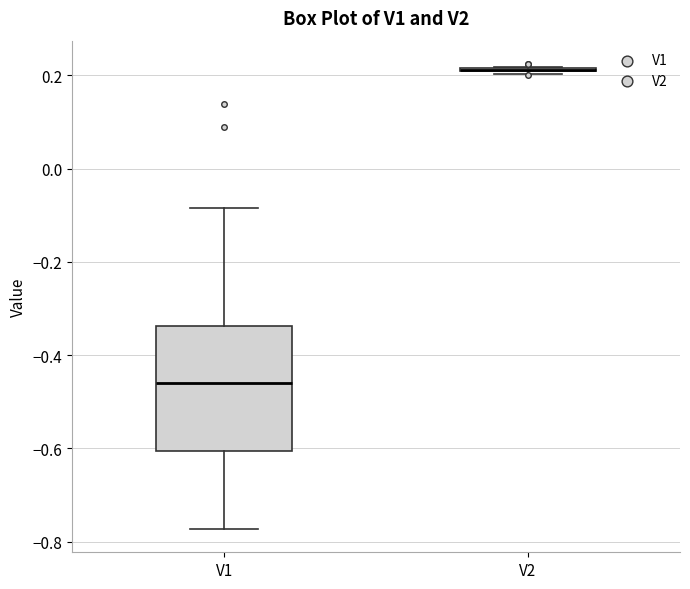

Reading left to right, transcribe this box plot: for each box, give where its median line is, the range the box spans, and where its two whiskers end, as read against the y-axis. The values are not printed on the chart, so give them approximately, as read against the axis.

V1: median -0.46, box -0.60 to -0.34, whiskers -0.78 to -0.08
V2: box collapsed to a line at 0.22, whiskers 0.20 to 0.22